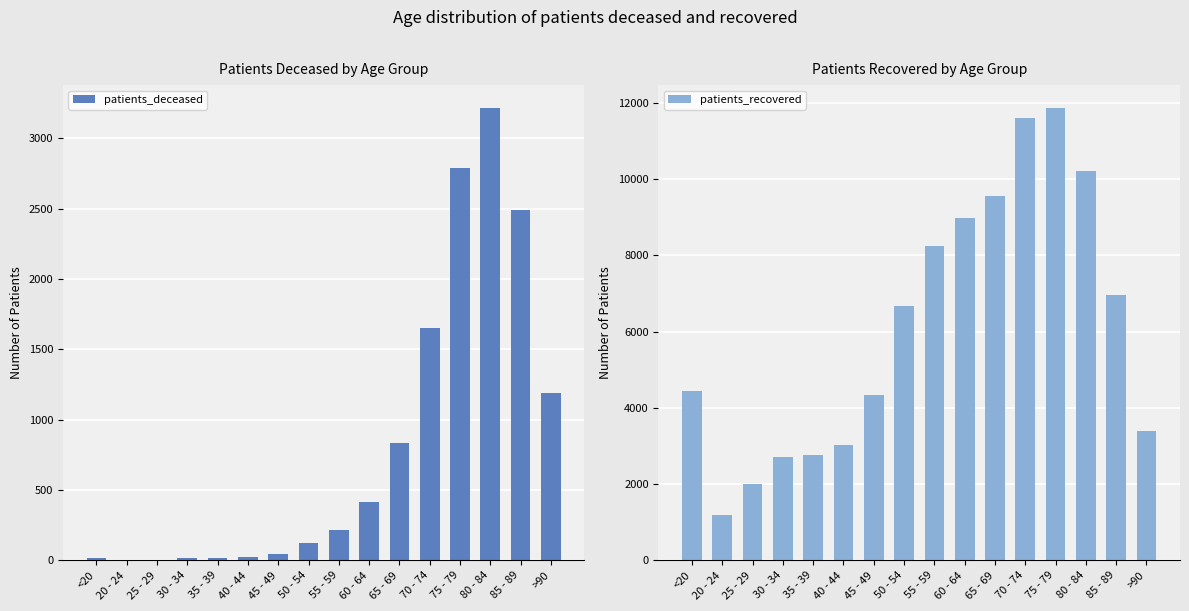

Where is patients_deceased nearest to the value 1610?

70 - 74